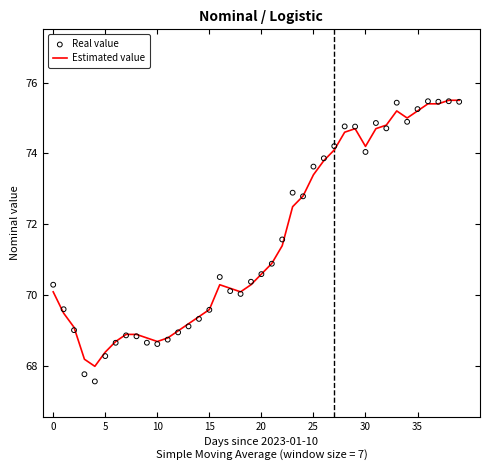

Which series reaches the maximum Y coordinate?

Estimated value